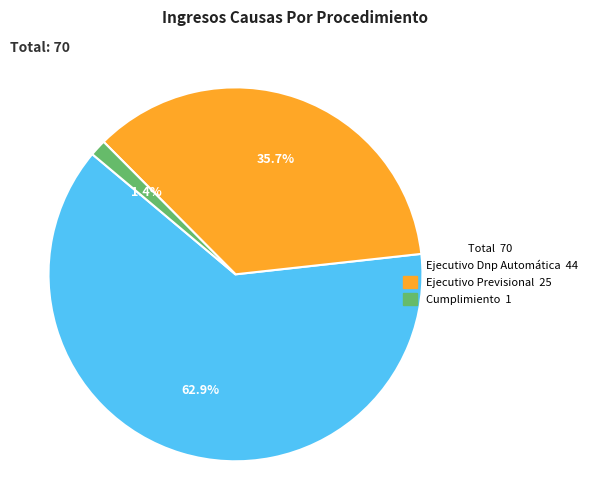

Which category has the smallest portion of the pie?

Cumplimiento